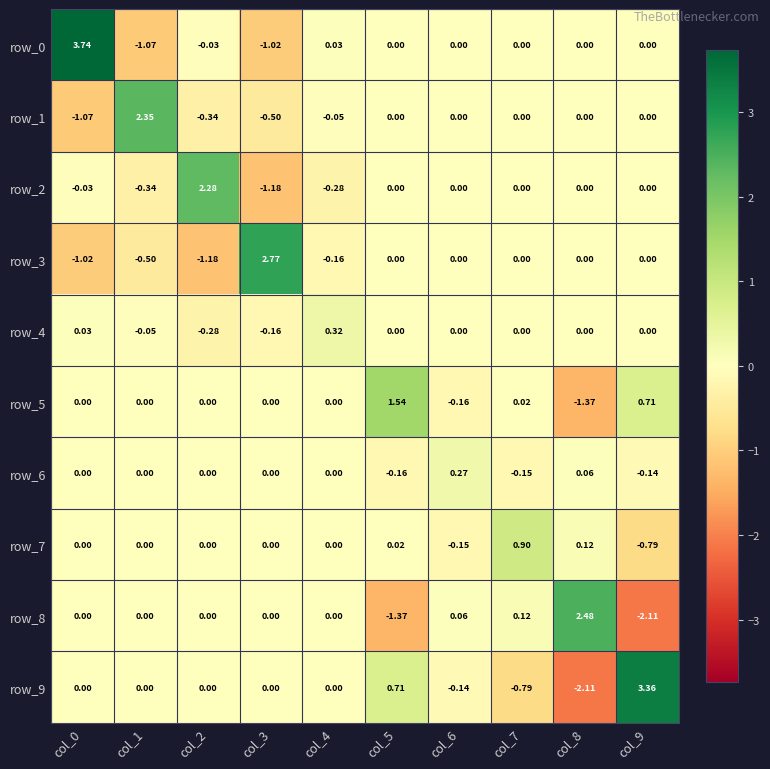

At how many categories does at least one series exceed 1?

7